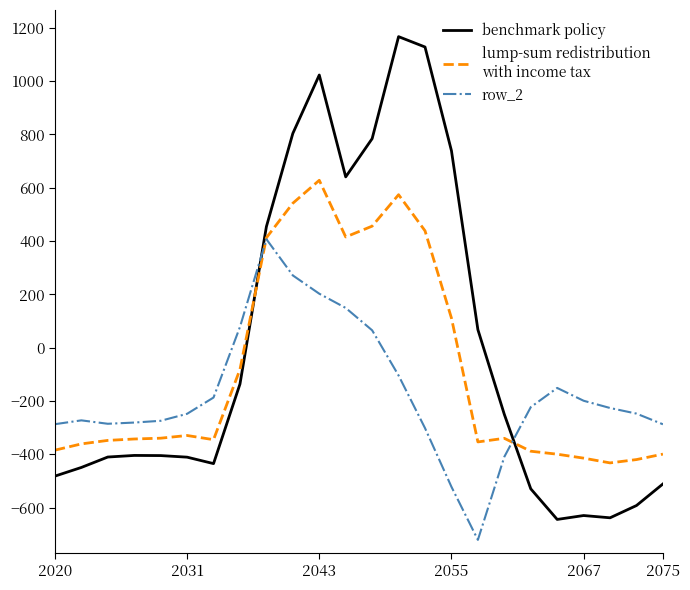

What is the minimum value shown in the chart?

-721.2